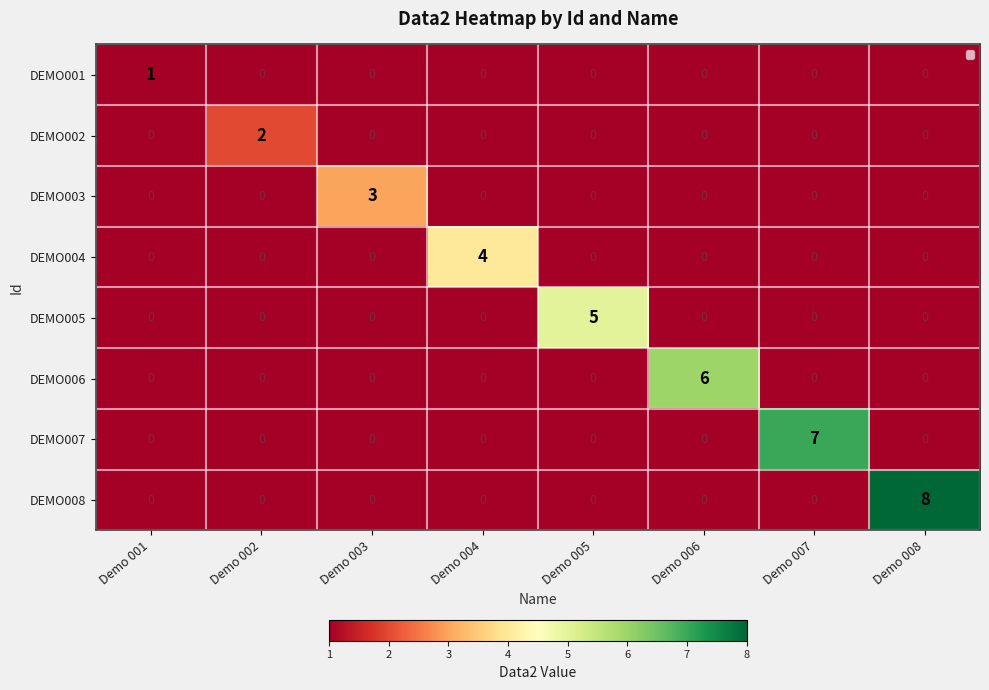

Between Demo 003 and Demo 005, which series saw the biggest shift?

DEMO005